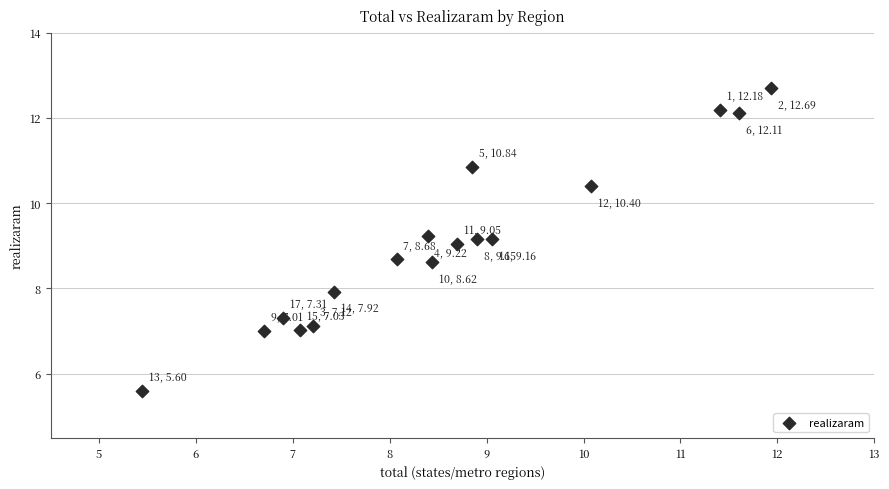

What is the range of Y values (max minus min)?

7.1